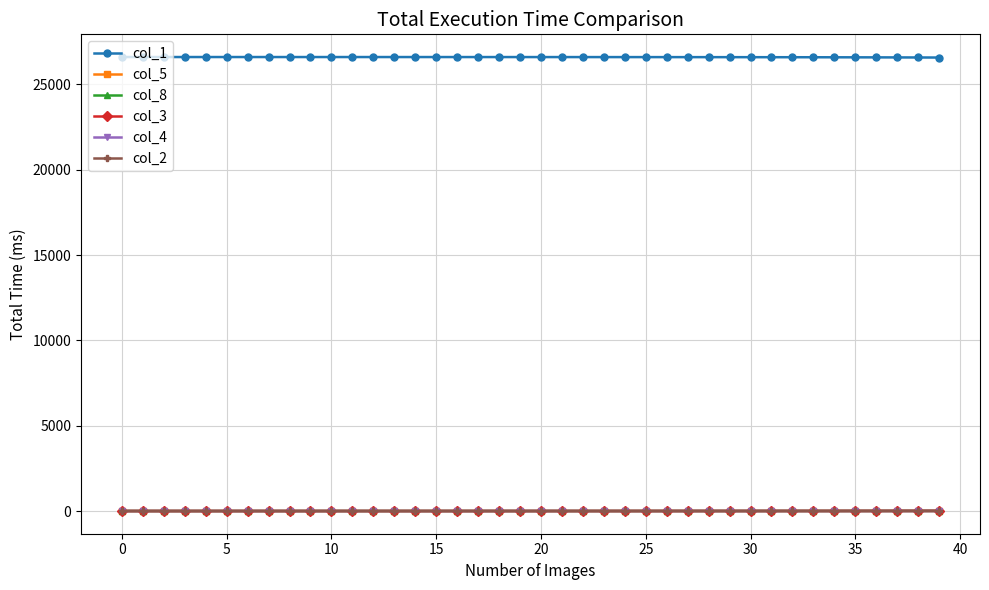

At how many categories does at least one series exceed 21188?

40